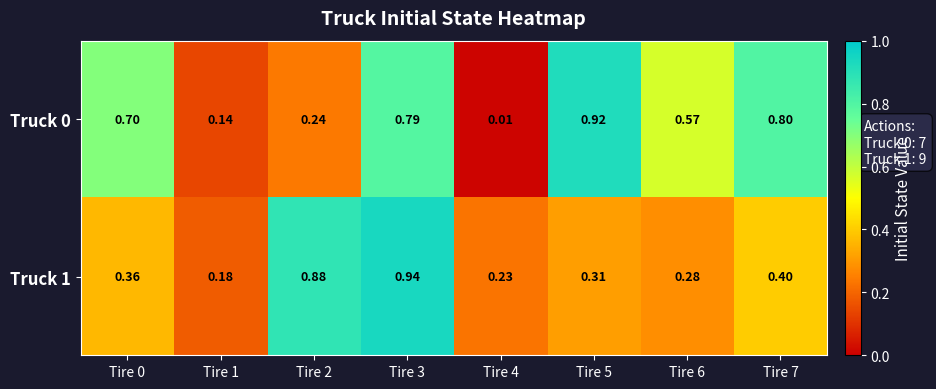

Is the value of Truck 0 at Tire 7 greater than the value of Truck 1 at Tire 7?

Yes